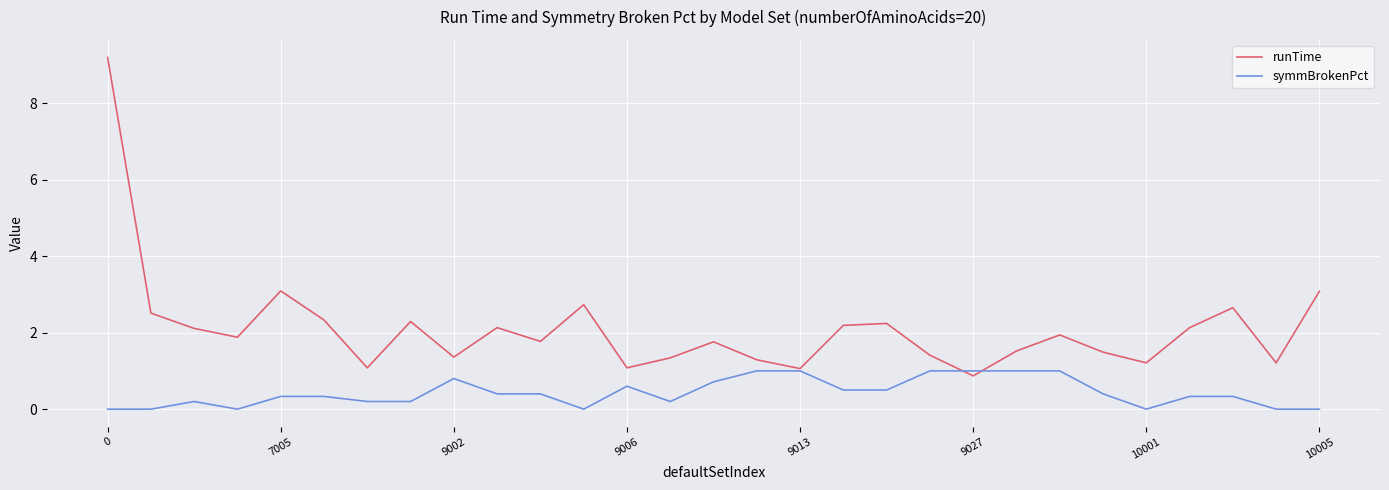

Which series has the largest total across all categories?

runTime